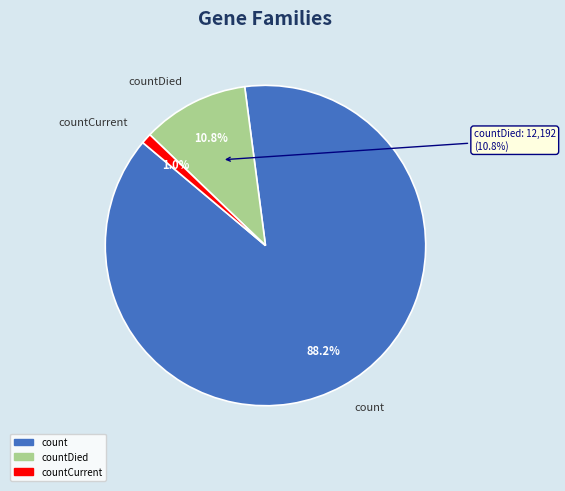

The countDied slice represents 11% of the pie. True or false?

True